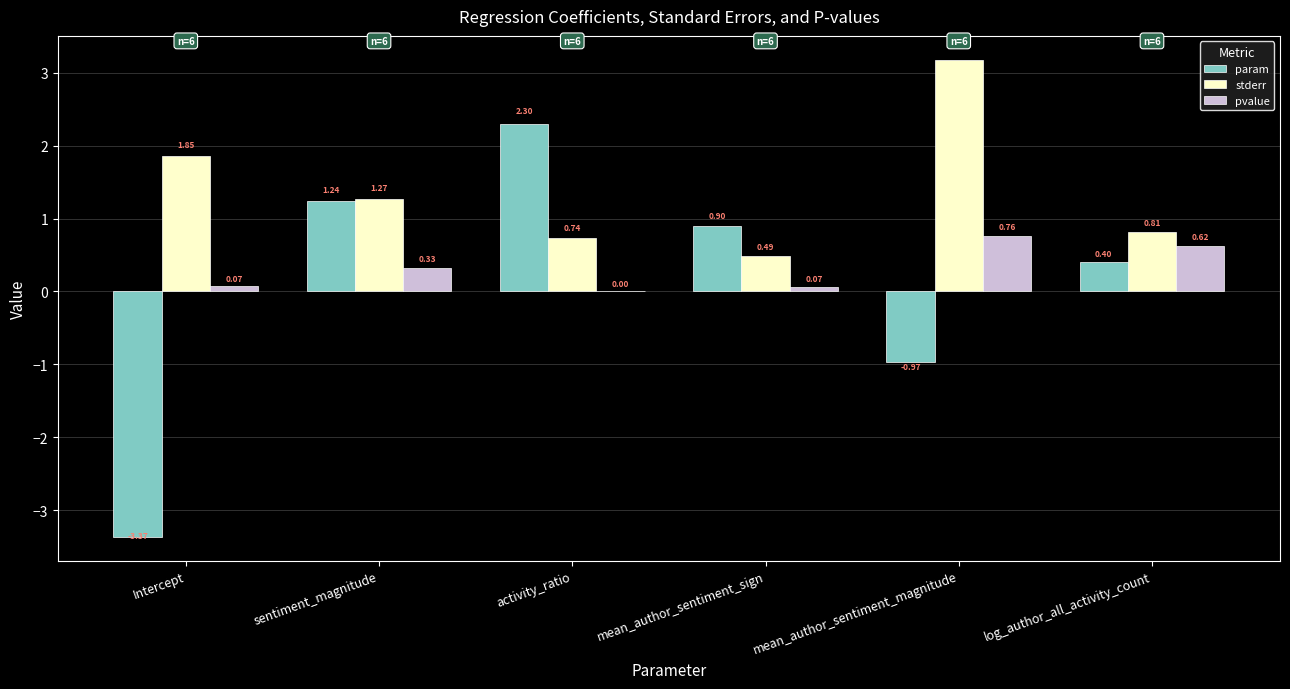

Which category has the highest value across all series?

mean_author_sentiment_magnitude